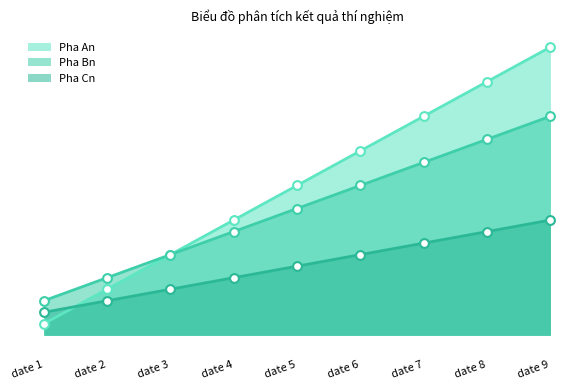

What is the total value across all series at date 1?

6